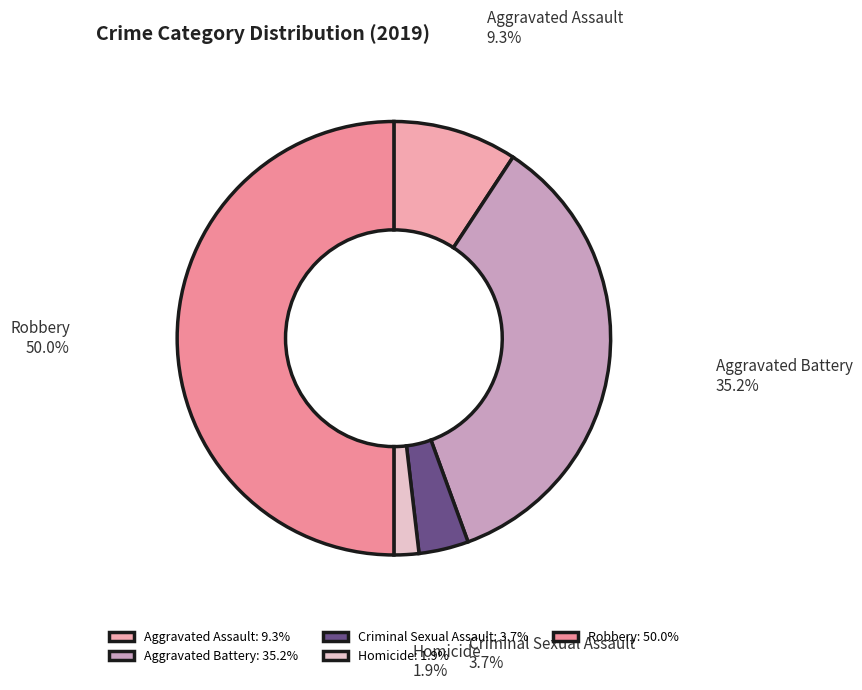

How many segments does this pie chart have?

5